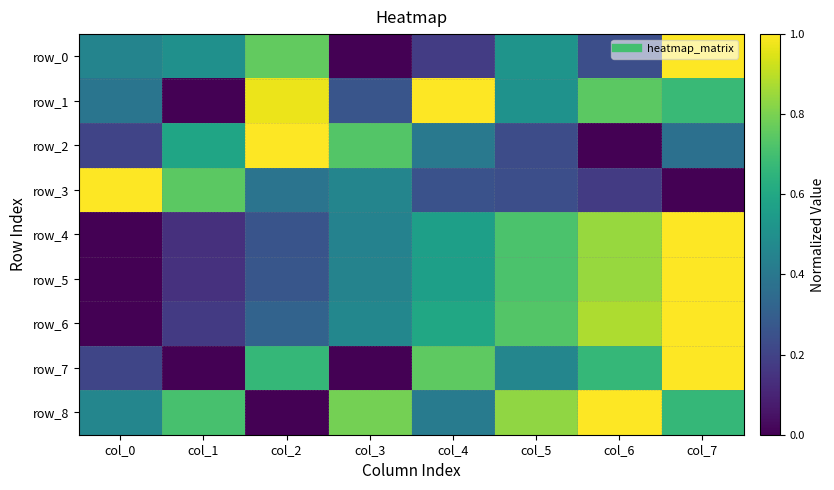

Read the row_0 value at col_1.

0.5